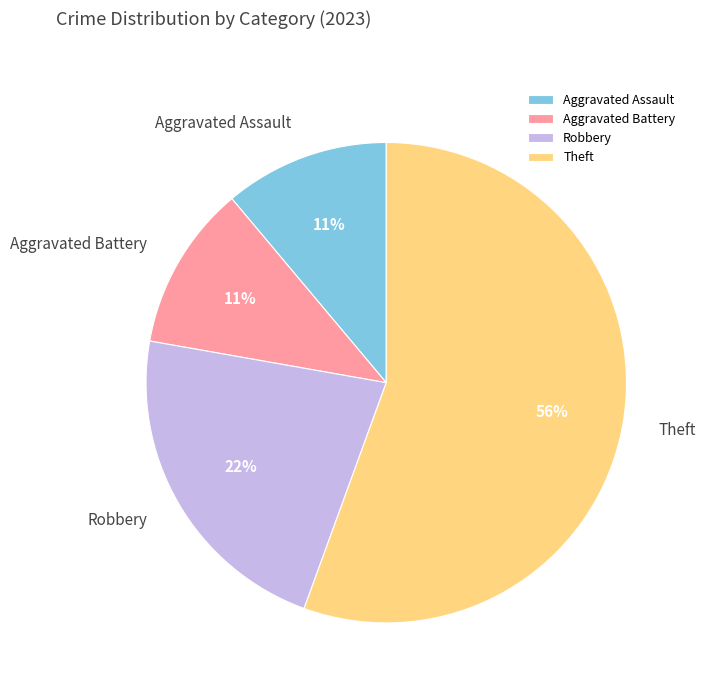

To the nearest percent, what is the average slice percentage?

25%